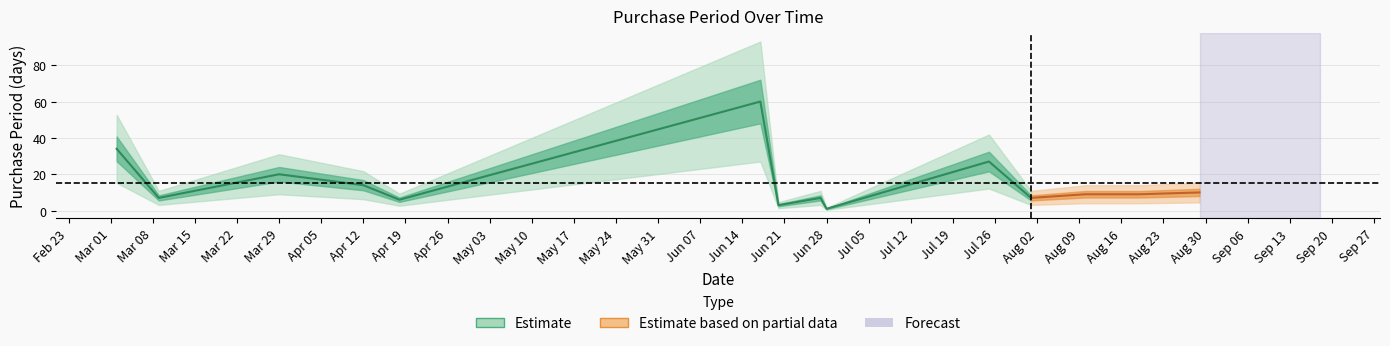

Is it true that the value at 2016-07-25 is 43?

False